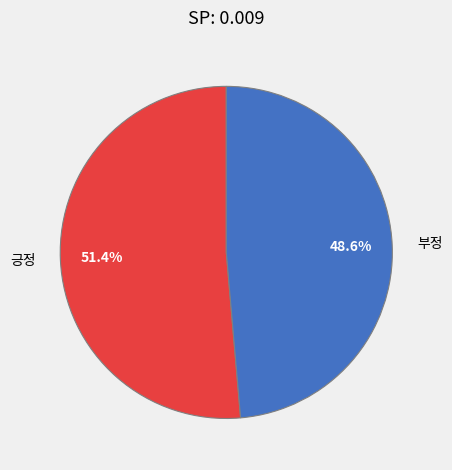

What percentage do 부정 and 긍정 together represent?

100.0%